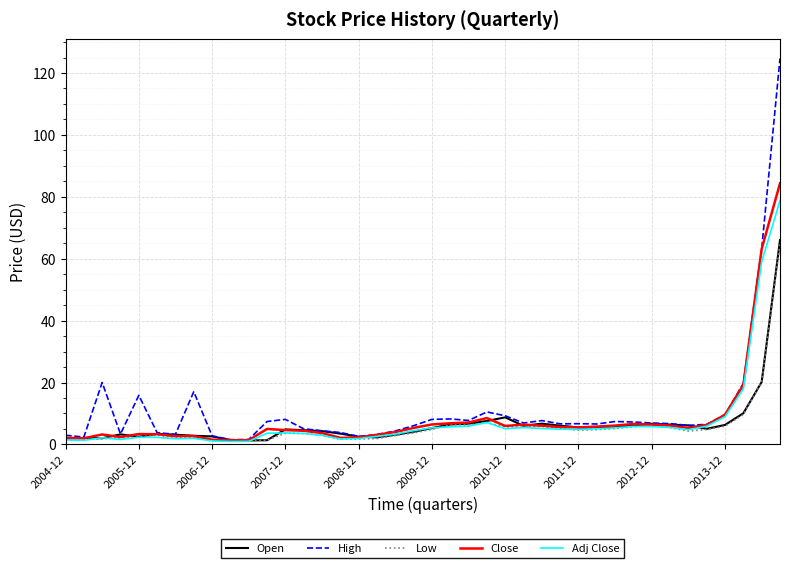

Reading left to right, what are all the values shown in this chart?

Open: 1.9	2.1	2.0	3.2	2.5	3.4	3.1	2.8	2.6	1.4	1.3	1.4	4.8	4.6	4.3	3.5	2.5	2.3	3.1	4.1	5.3	6.5	6.7	7.6	8.7	6.0	6.7	6.1	5.5	5.4	5.8	6.1	6.7	6.4	6.2	5.0	6.3	10.1	20.2	66.0
High: 3.0	2.4	20.0	3.4	15.8	3.8	3.3	17.0	2.8	1.5	1.6	7.4	8.1	5.0	4.4	3.9	2.6	3.2	4.3	6.0	8.1	8.2	7.7	10.5	9.2	6.9	7.7	6.7	6.7	6.6	7.4	7.2	6.9	6.7	6.2	6.5	9.6	19.8	63.2	124.7
Low: 1.6	1.6	1.8	2.1	2.4	3.0	2.2	2.2	1.4	1.1	1.1	1.4	3.6	3.5	3.0	1.6	1.7	1.9	2.9	3.7	4.9	6.4	6.2	7.0	5.7	5.6	5.8	5.2	4.6	4.8	5.1	5.7	6.1	5.4	4.3	4.8	5.9	9.7	20.2	65.0
Close: 2.2	2.0	3.2	2.4	3.3	3.3	2.7	2.7	1.5	1.3	1.4	5.0	4.6	4.4	3.7	2.1	2.3	3.1	4.0	5.3	6.5	6.8	7.1	8.5	6.0	6.4	6.1	5.6	5.5	5.8	6.1	6.6	6.4	6.1	5.3	6.3	9.6	19.2	63.2	84.3
Adj Close: 1.4	1.3	2.2	1.6	2.3	2.3	1.8	2.0	1.1	1.0	1.0	3.6	3.7	3.5	2.9	1.8	1.9	2.6	3.3	4.4	5.4	5.7	5.9	7.1	5.1	5.4	5.1	4.9	4.8	5.1	5.3	5.8	5.8	5.5	4.8	5.9	9.0	18.0	59.0	78.8